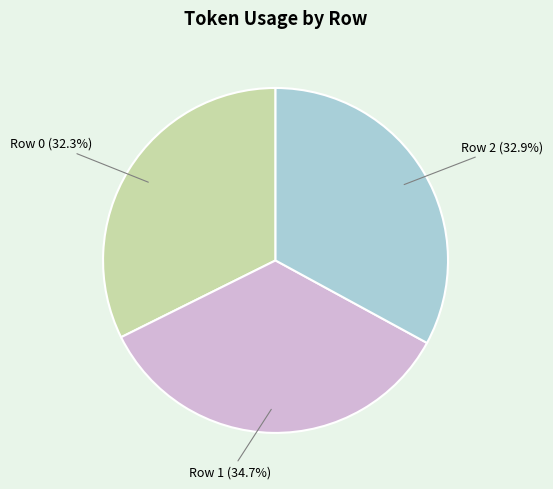

Approximately how many times larger is the value at Row 0 compared to Row 1?

0.9